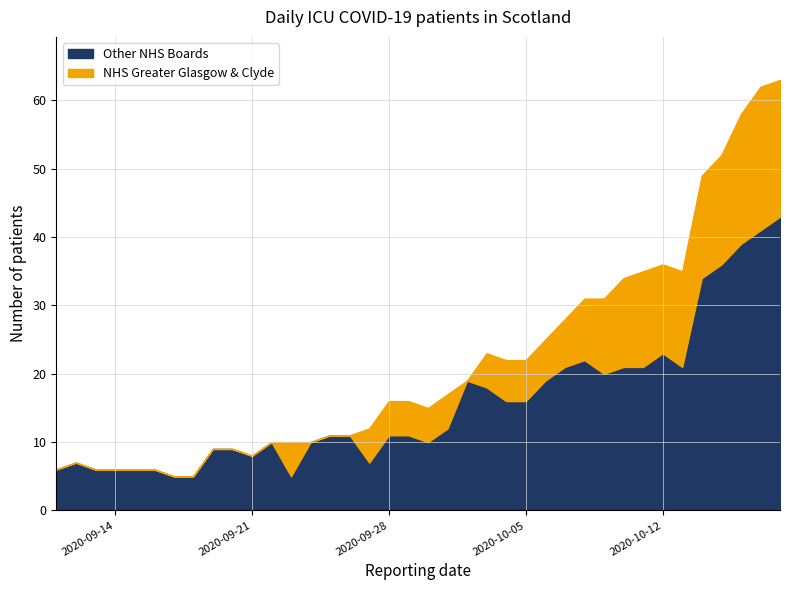

The Other NHS Boards series shows 11 at 2020-09-28. True or false?

True